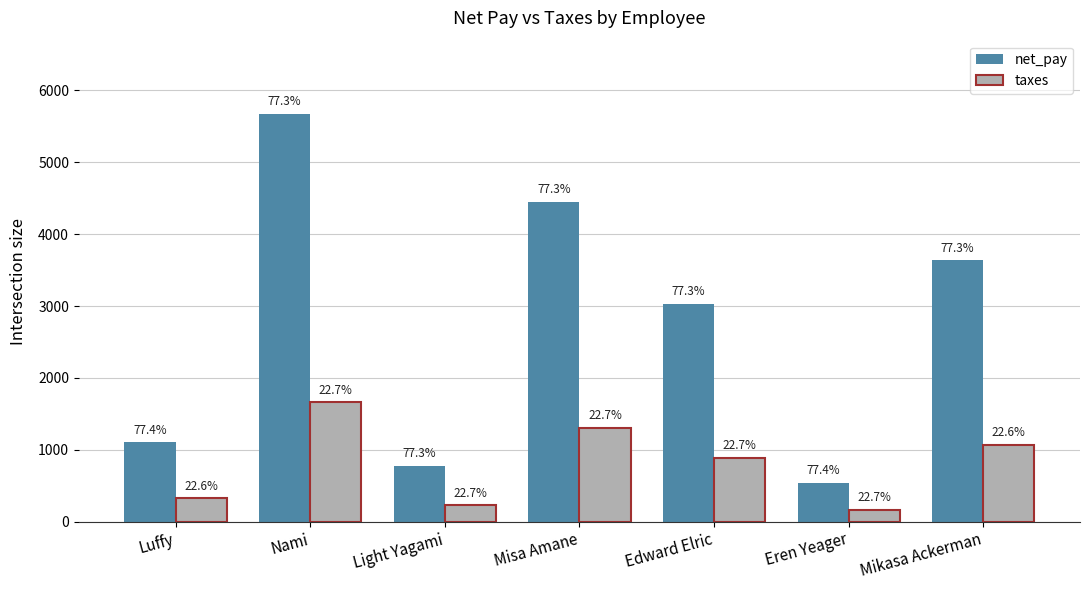

Does the chart contain any negative values?

No